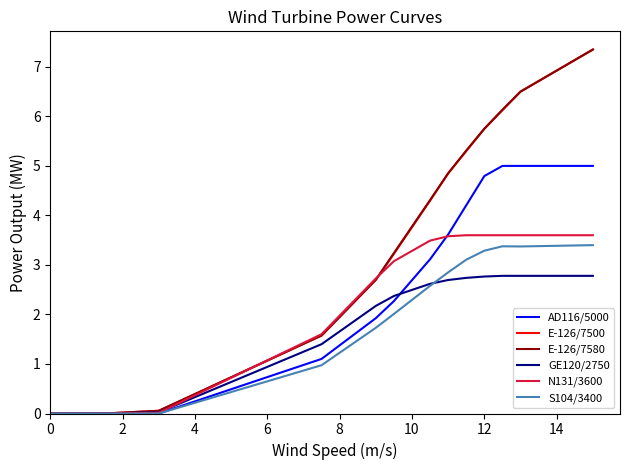

What is the maximum value for GE120/2750?

2.8